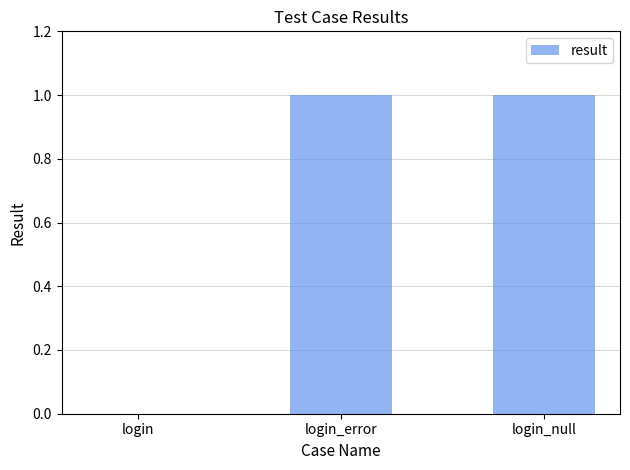

Reading left to right, extract all data points from this chart.

login=0	login_error=1	login_null=1